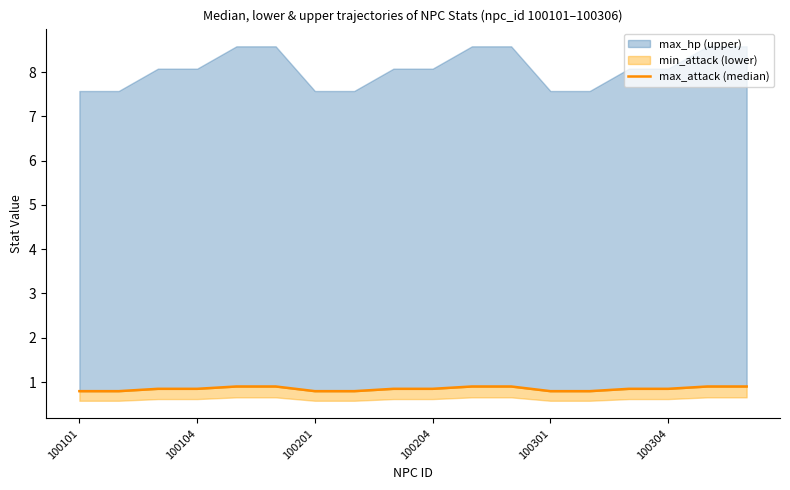

What is the difference between the maximum and minimum values?

0.1